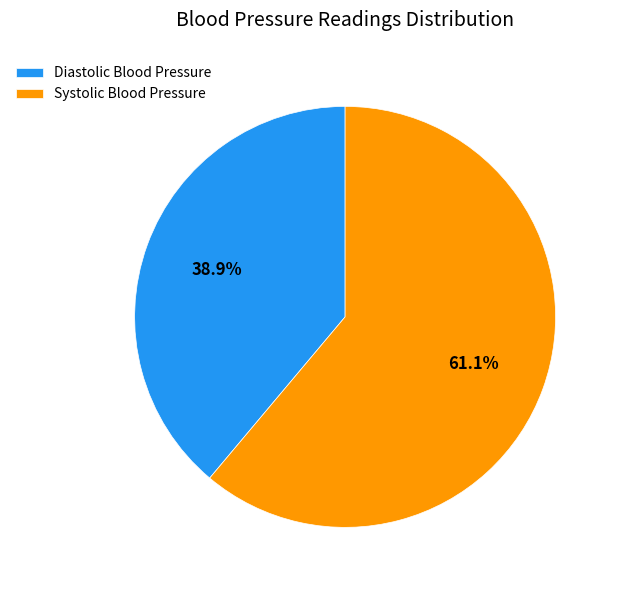

What percentage is NOT represented by Diastolic Blood Pressure?

61.1%